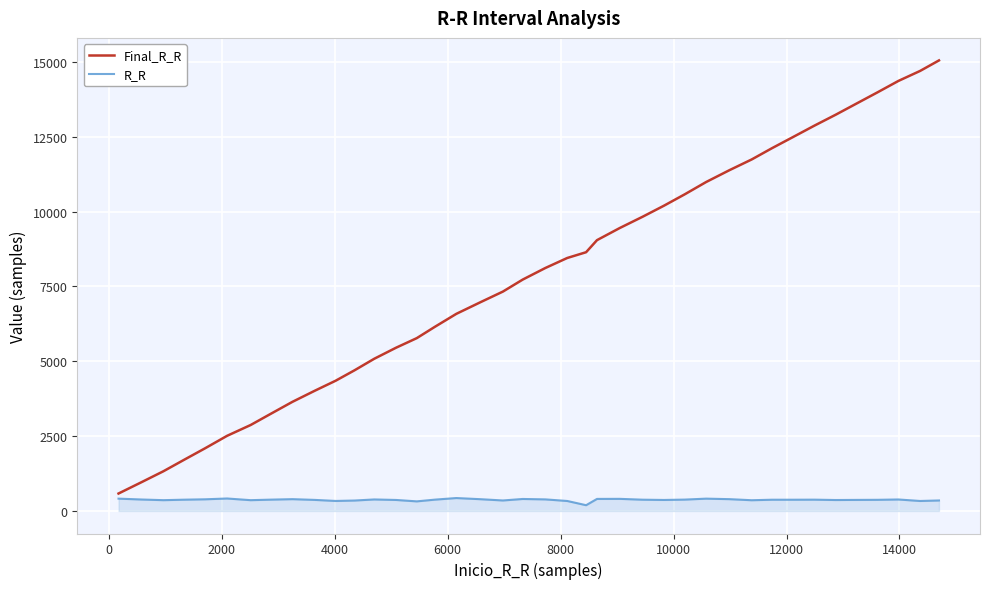

Rank the series by their average value, from highest to lowest.

Final_R_R, R_R